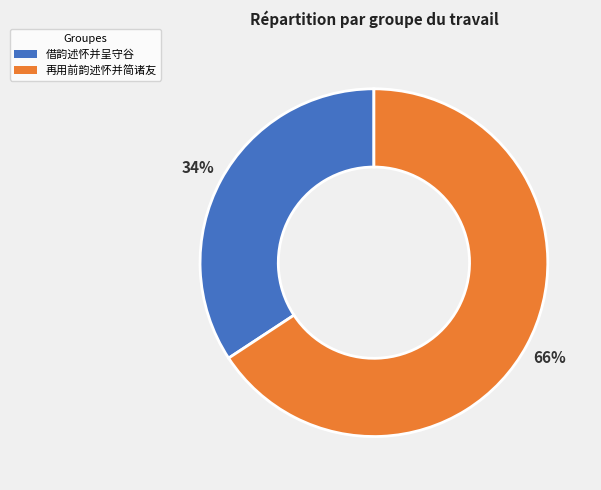

Is the sum of 再用前韵述怀并简诸友 and 借韵述怀并呈守谷 greater than half?

Yes